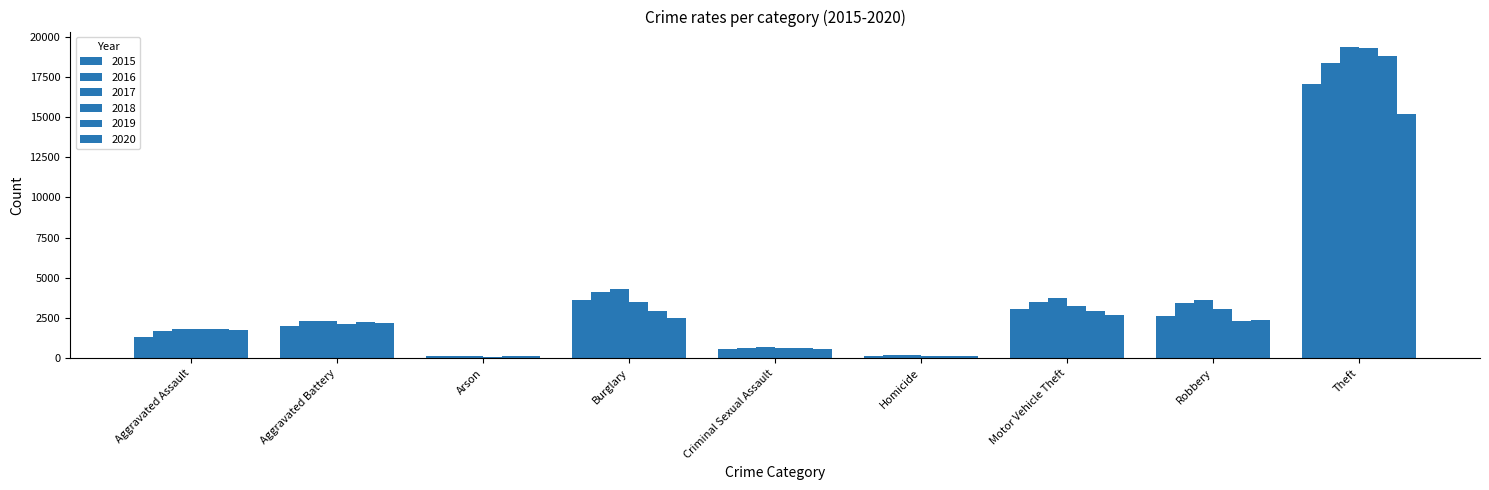

What is the smallest value displayed?

102